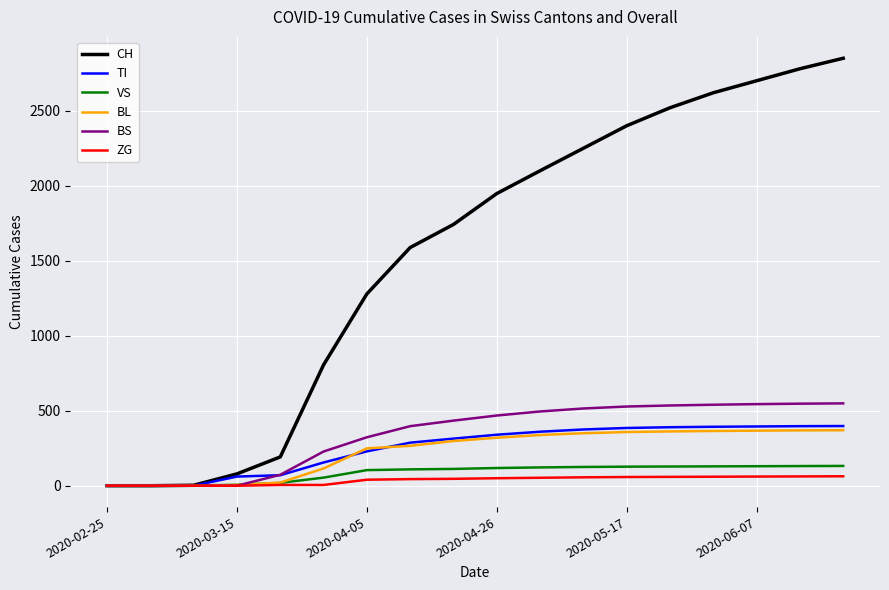

Which series has the largest range (max minus min)?

CH